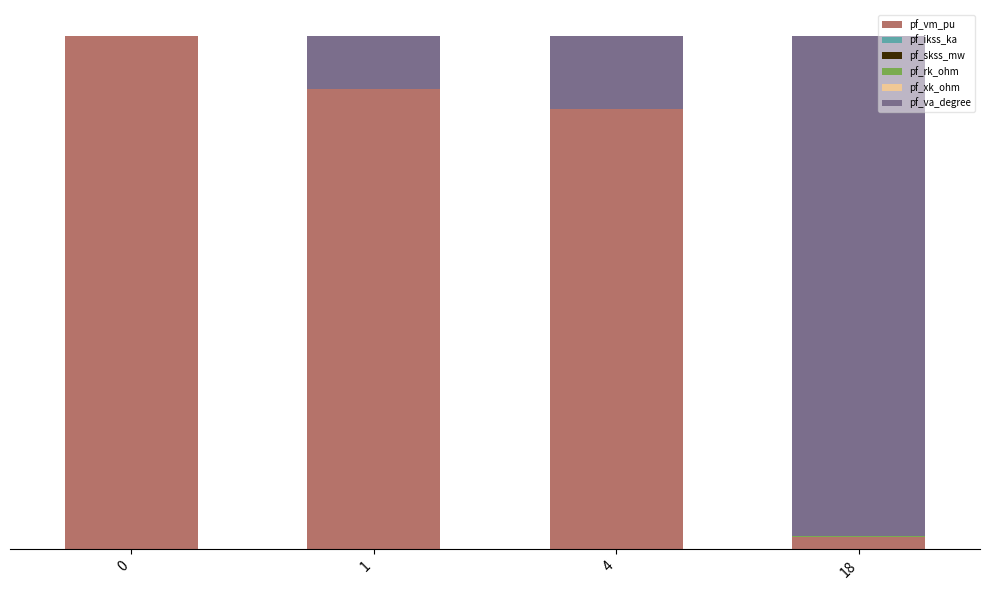

The pf_ikss_ka series shows 0.0 at 1. True or false?

True